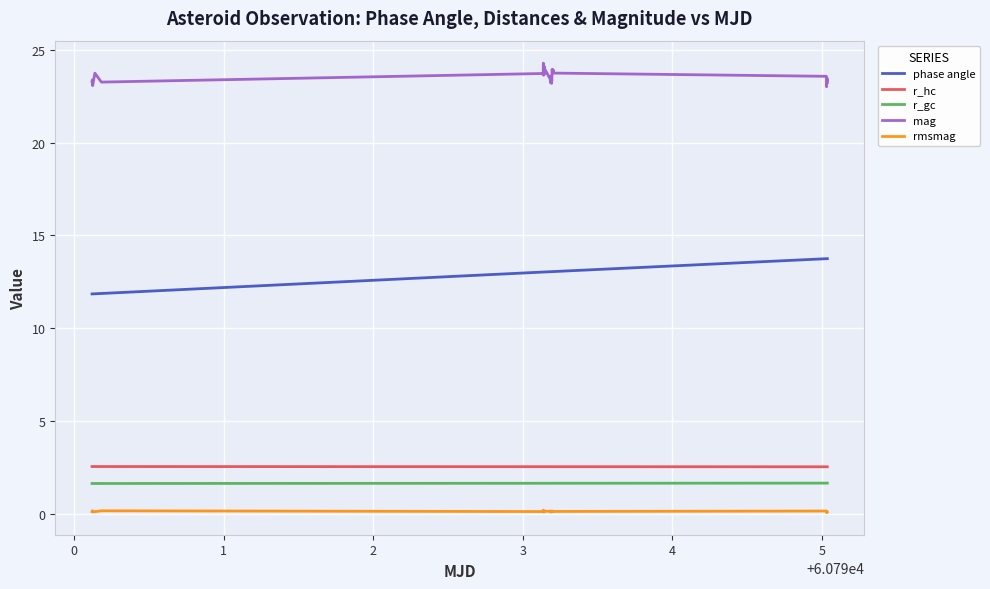

Which series has the largest total across all categories?

mag